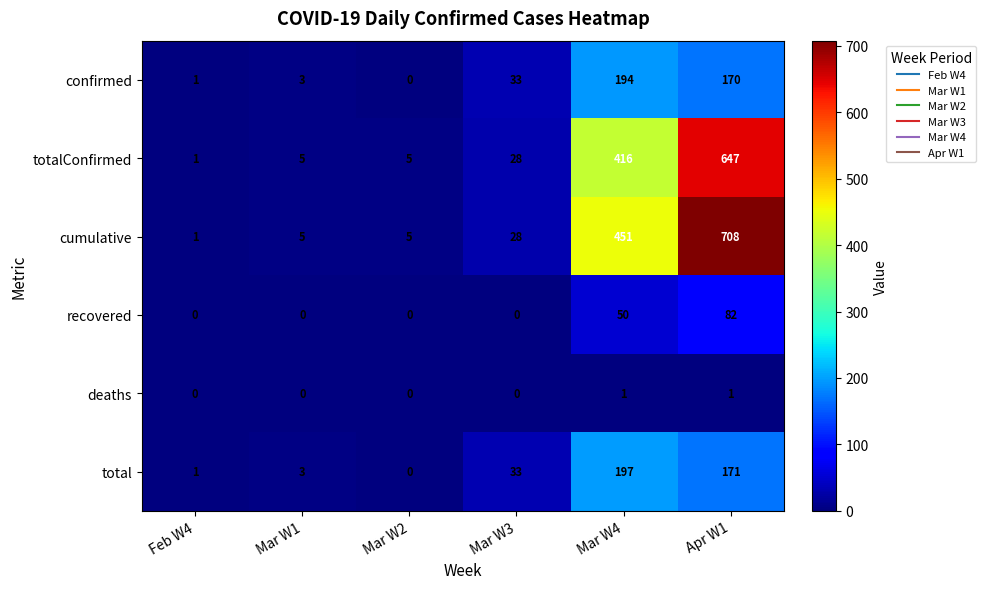

The total series shows 33 at Mar W3. True or false?

True